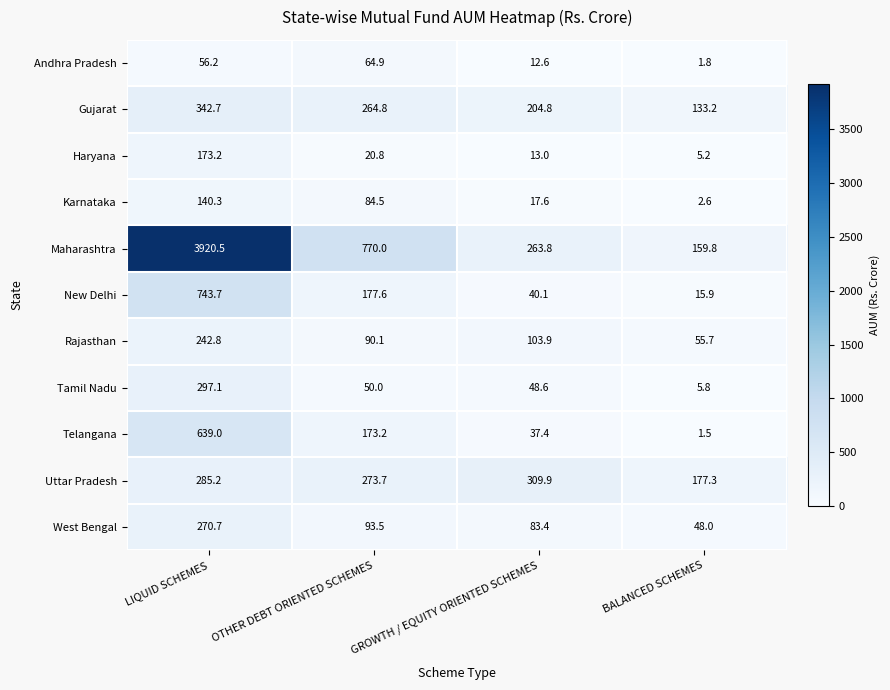

Is it true that West Bengal equals 48.0 at BALANCED SCHEMES?

True